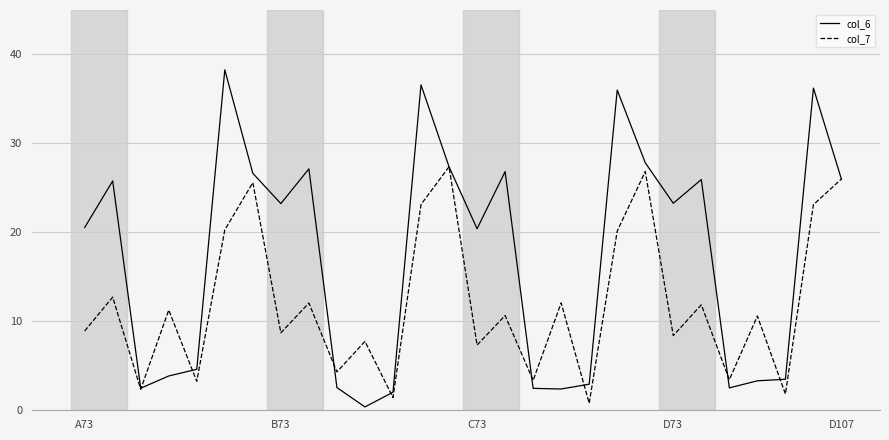

What is the greatest value displayed?

38.3